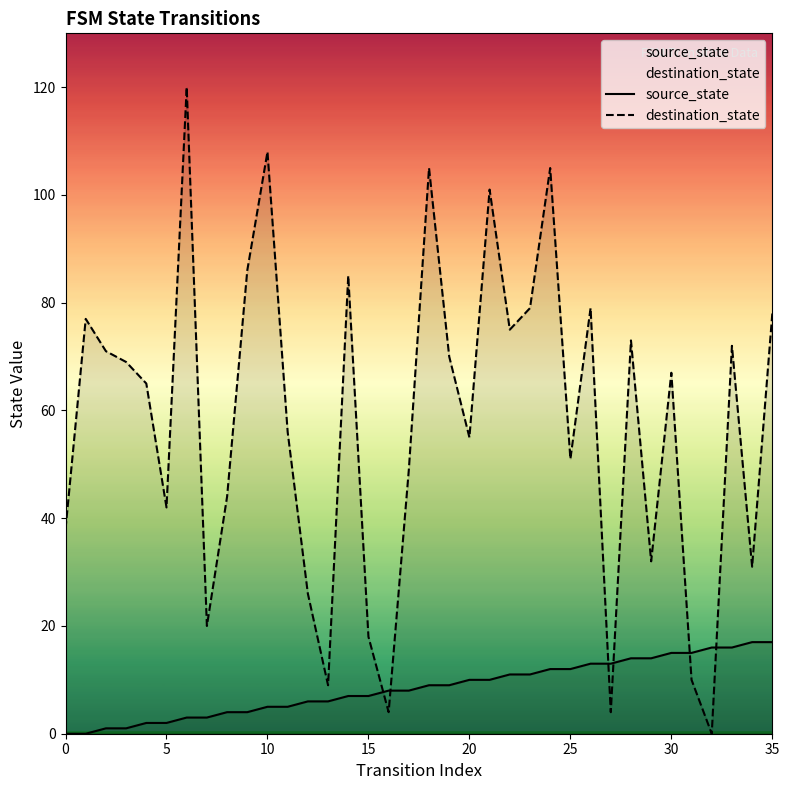

Which series has the largest total across all categories?

destination_state